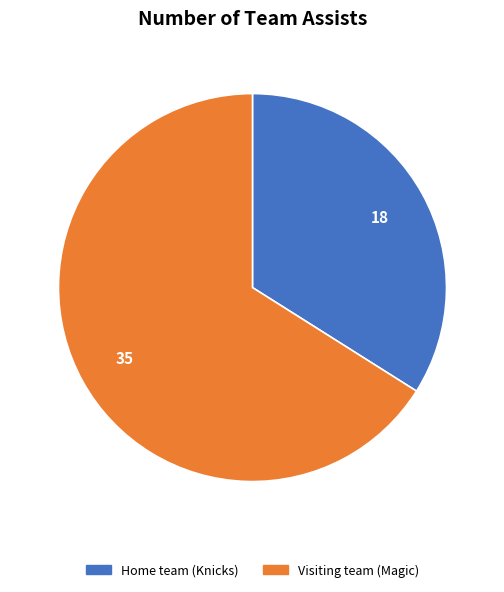

Rank the categories by value from lowest to highest.

Home team (Knicks), Visiting team (Magic)